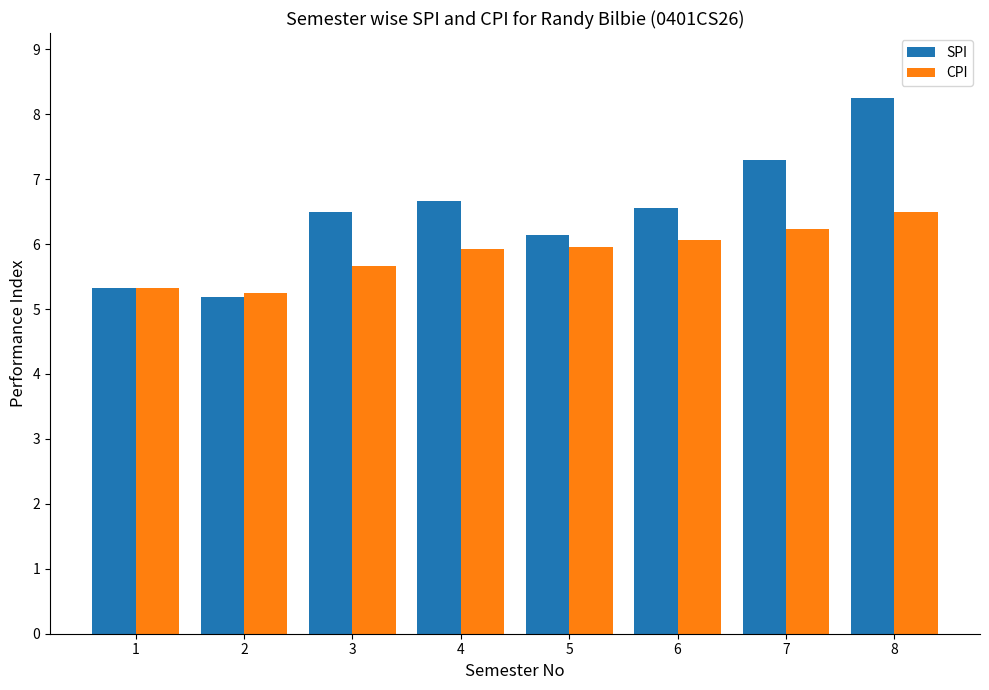

Which series has the largest total across all categories?

SPI